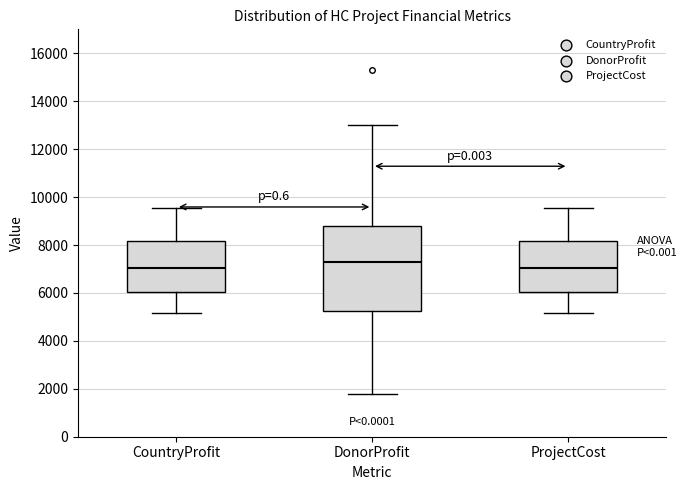

Reading left to right, read every box against the y-axis: the position of its median line, the range the box covers, and the ends of its whiskers. The values are not printed on the chart, so give them approximately, as read against the axis.

CountryProfit: median 7000, box 6000 to 8200, whiskers 5200 to 9600
DonorProfit: median 7200, box 5200 to 8800, whiskers 1800 to 13000
ProjectCost: median 7000, box 6000 to 8200, whiskers 5200 to 9600